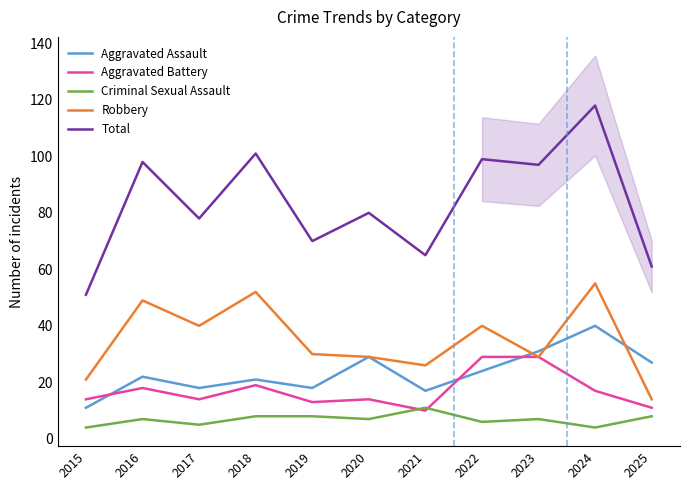

Reading right to left, what are all the values shown in this chart?

Aggravated Assault: 27	40	31	24	17	29	18	21	18	22	11
Aggravated Battery: 11	17	29	29	10	14	13	19	14	18	14
Criminal Sexual Assault: 8	4	7	6	11	7	8	8	5	7	4
Robbery: 14	55	29	40	26	29	30	52	40	49	21
Total: 61	118	97	99	65	80	70	101	78	98	51